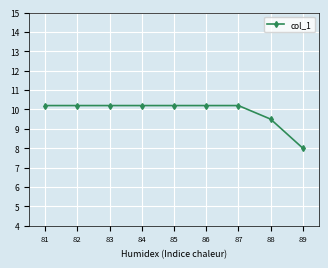

Is it true that the value at 84 is 6.4?

False